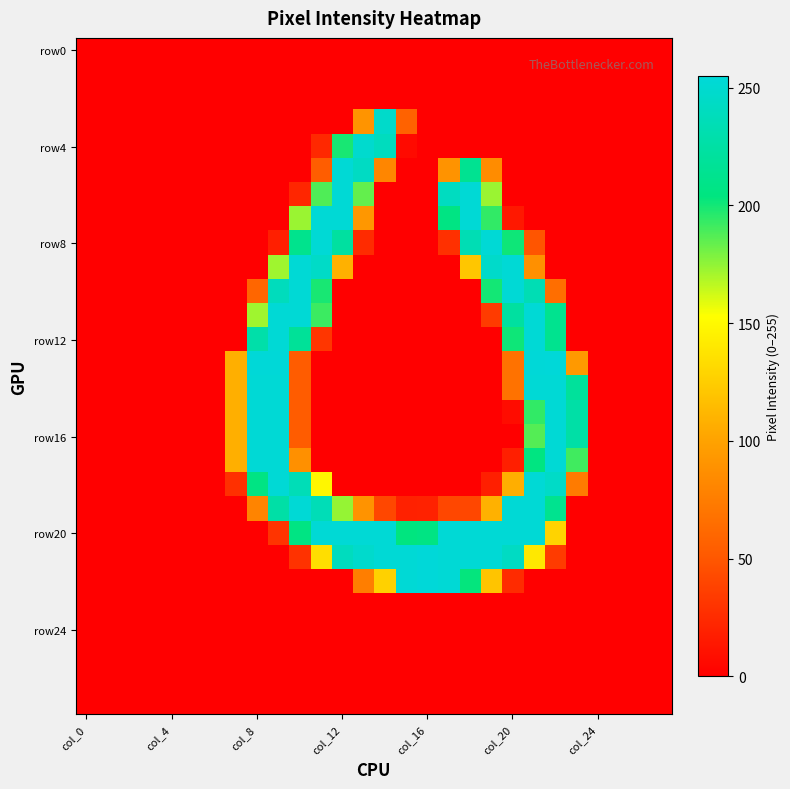

At how many categories does at least one series exceed 246?

15